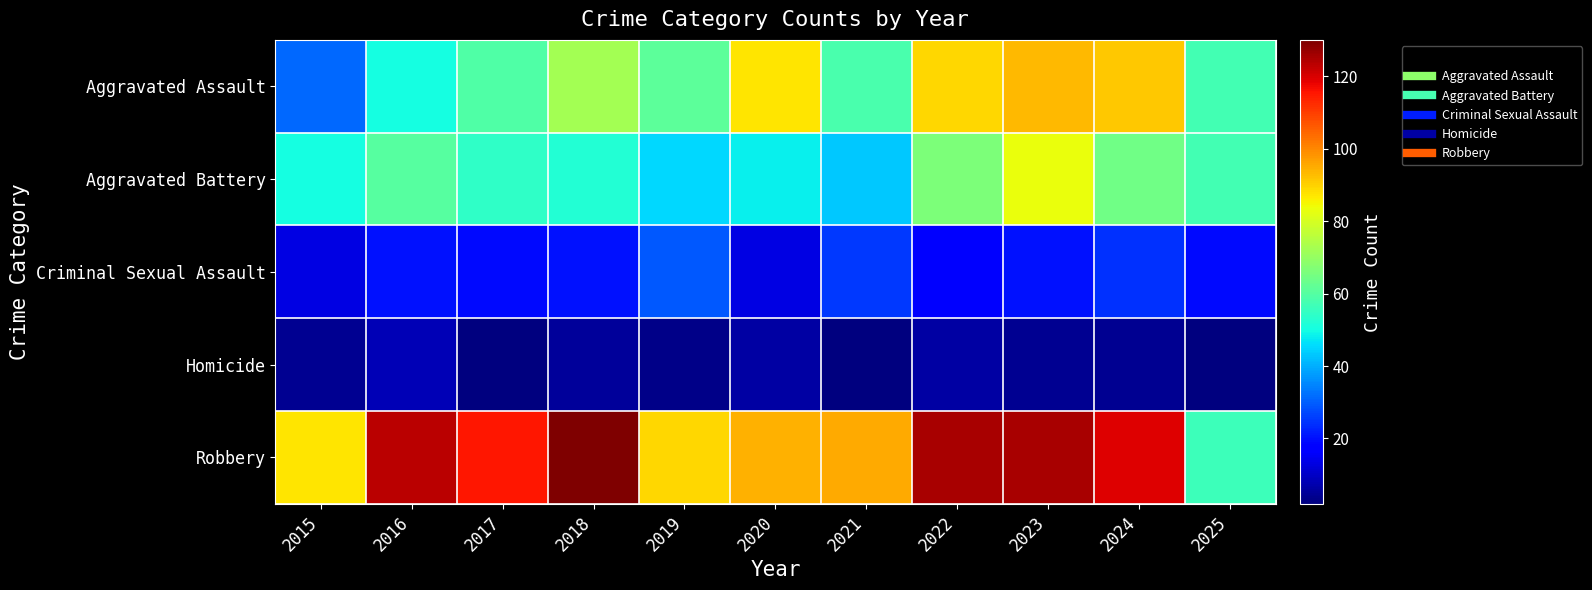

Which category has the highest value across all series?

2018